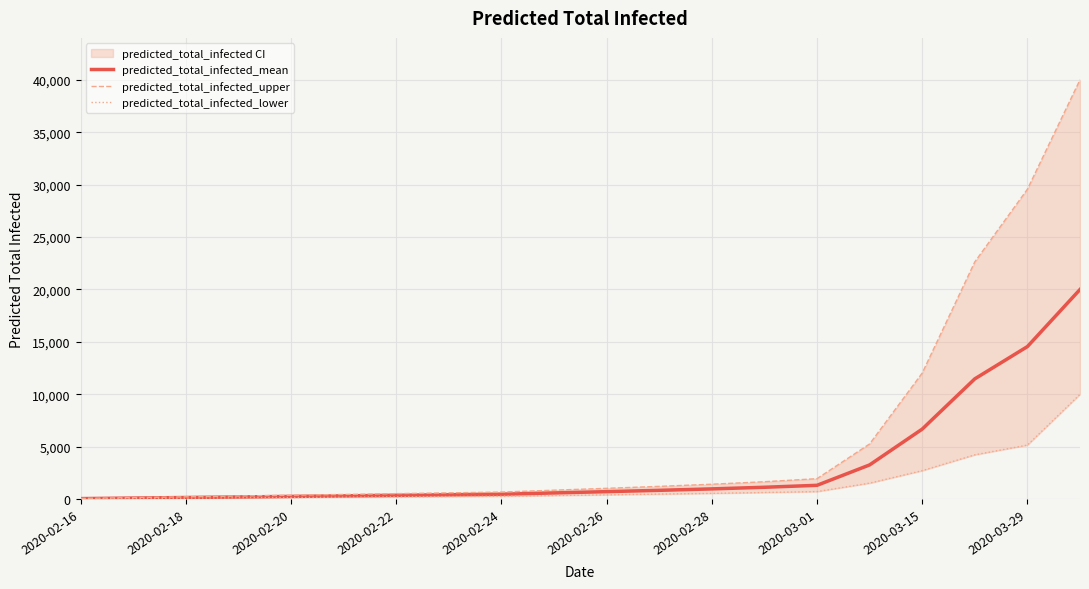

Does the chart display data point markers on the line(s)?

No